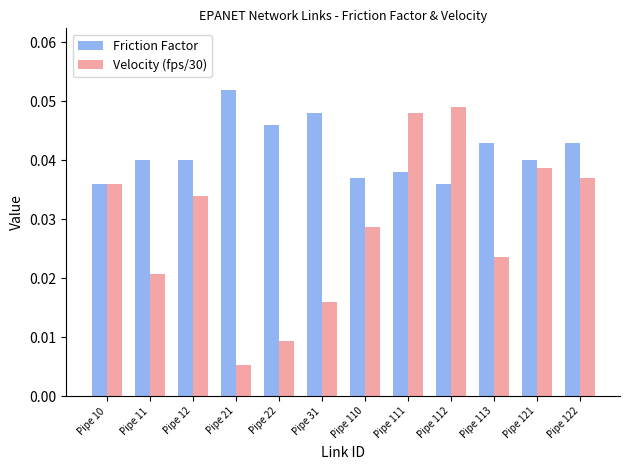

What is the sum of all Friction Factor values?

0.5